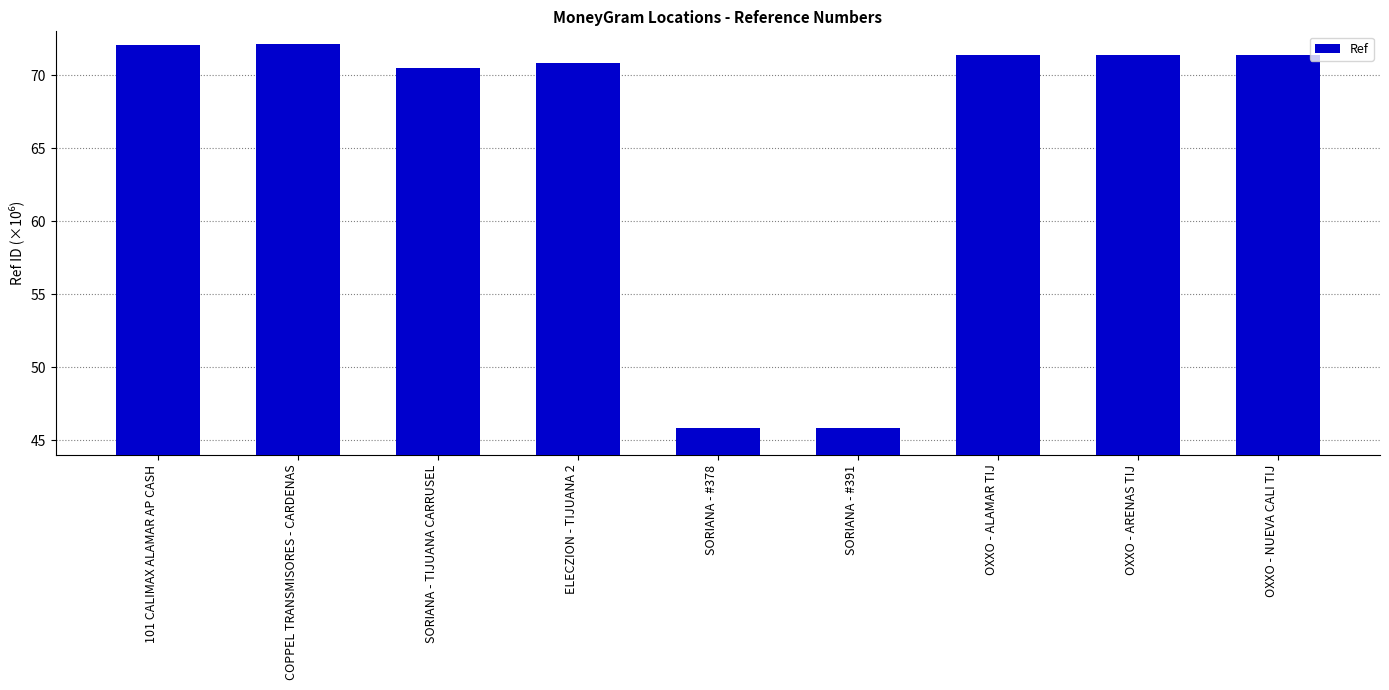

What is the maximum value shown in the chart?

72.1